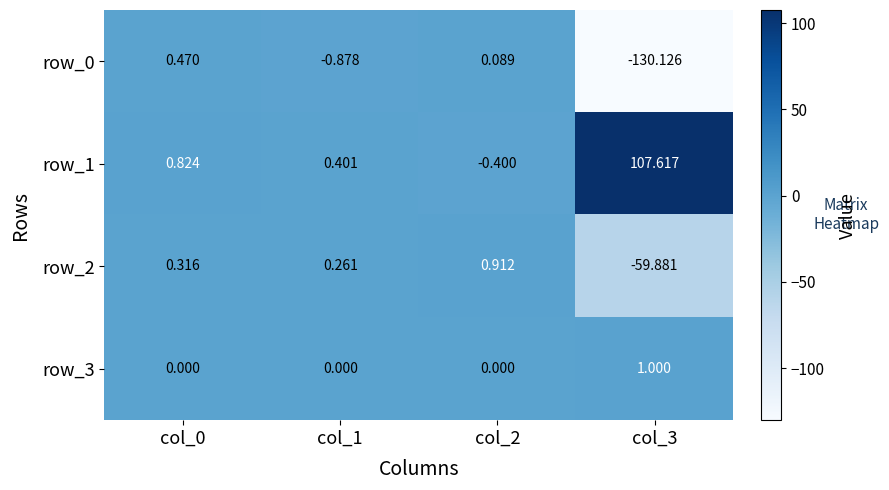

Which category has the lowest value in the row_0 series?

col_3